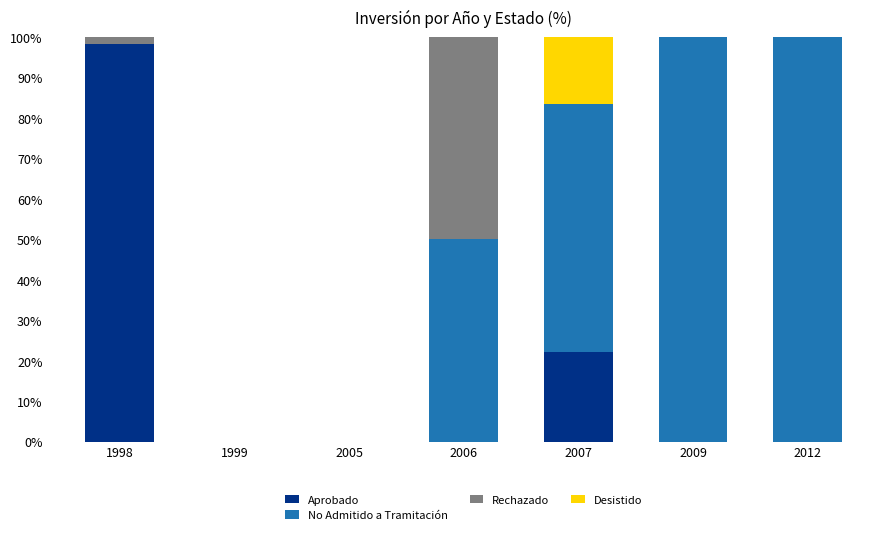

Is it true that Aprobado equals 22.2 at 2007?

True